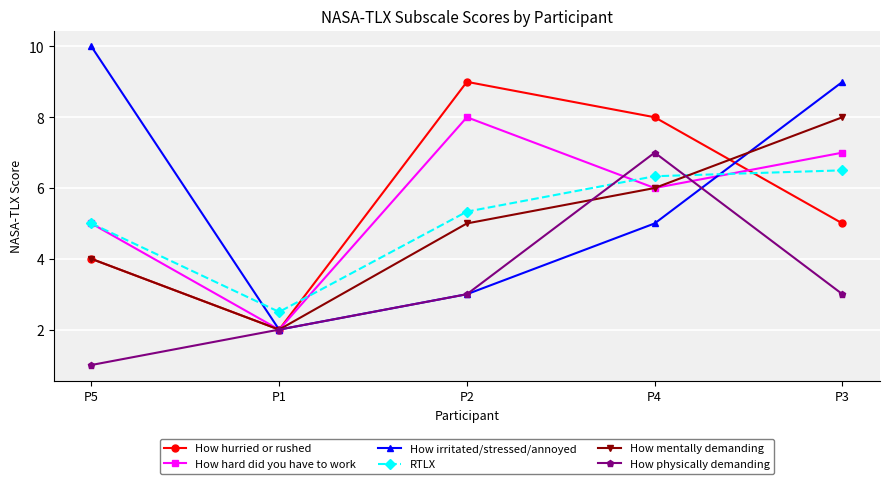

How many distinct data groups are displayed?

6